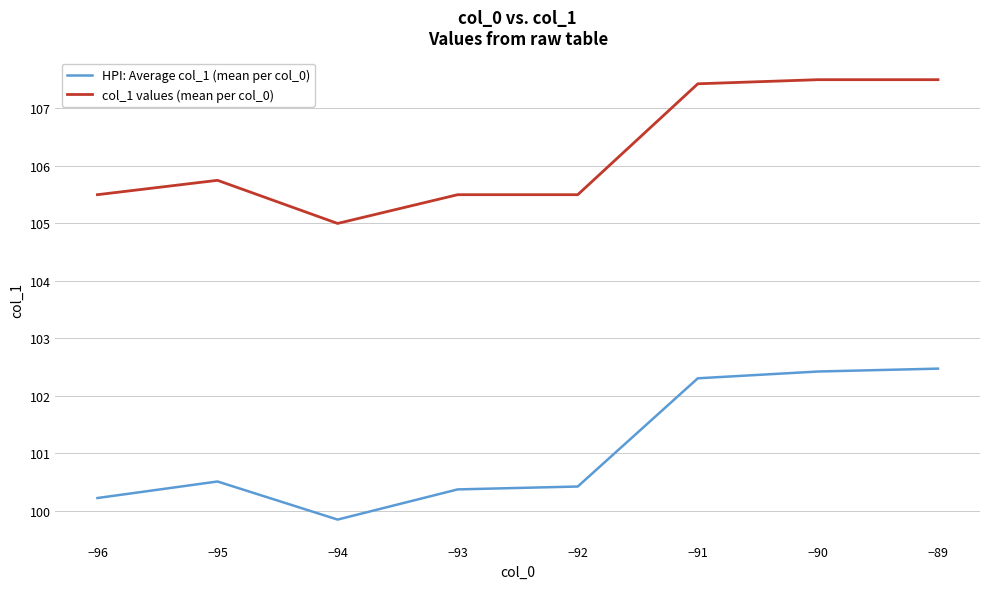

At −95, list the series in order from smallest to largest.

HPI: Average col_1 (mean per col_0), col_1 values (mean per col_0)